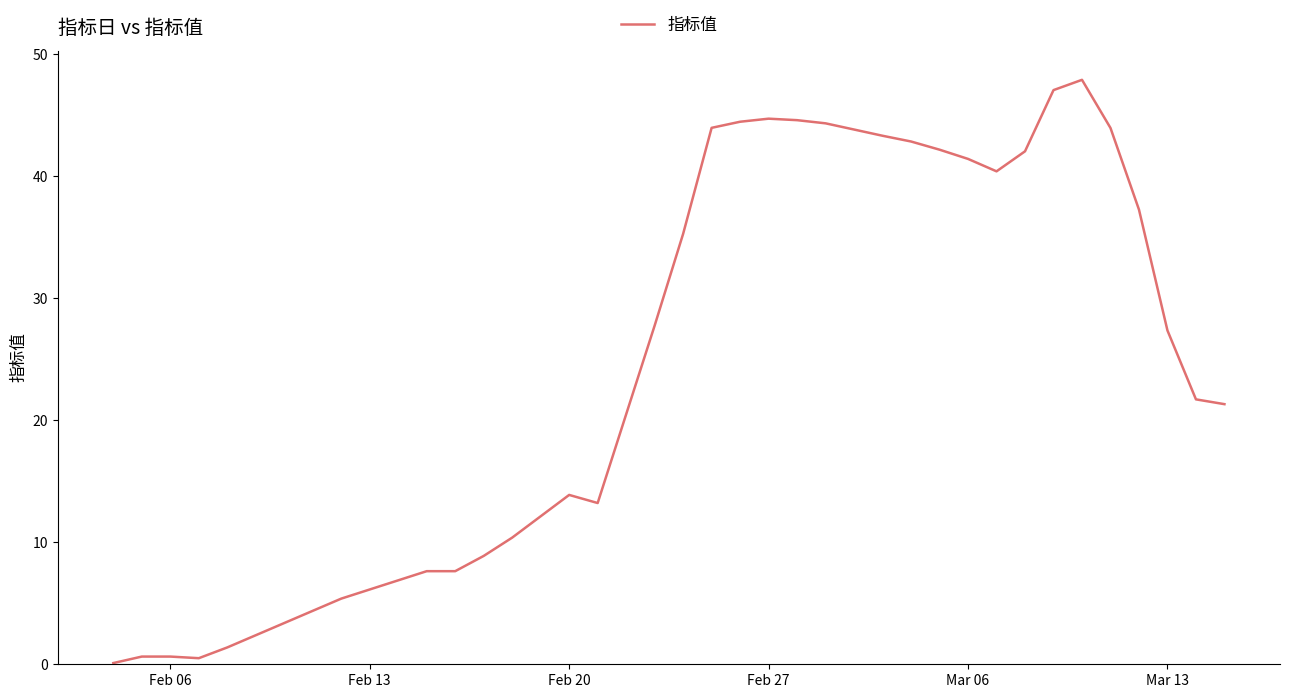

What is the difference between the maximum and minimum values?

47.8